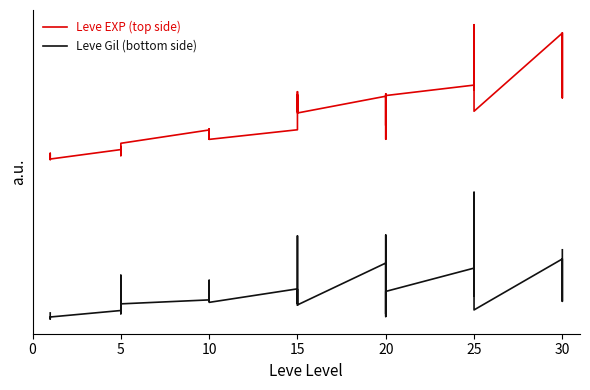

True or false: Leve Gil (bottom side) and Leve EXP (top side) intersect in this chart.

False